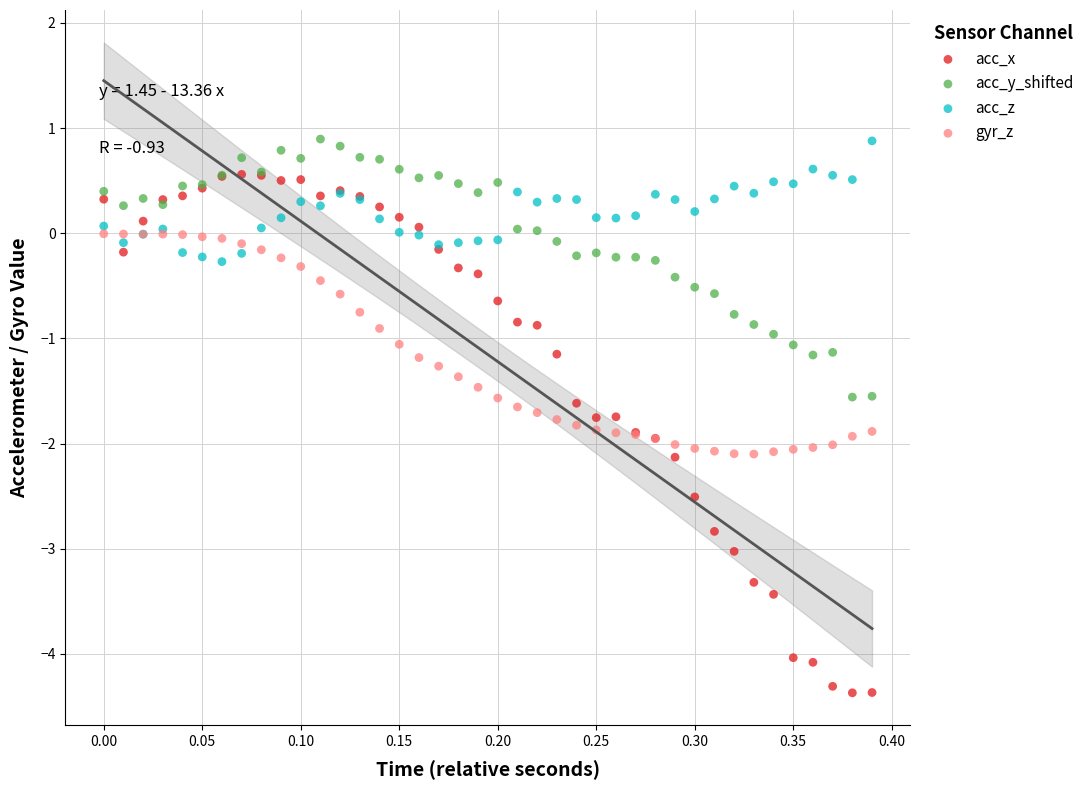

Which series has the largest Y range (max minus min)?

acc_x